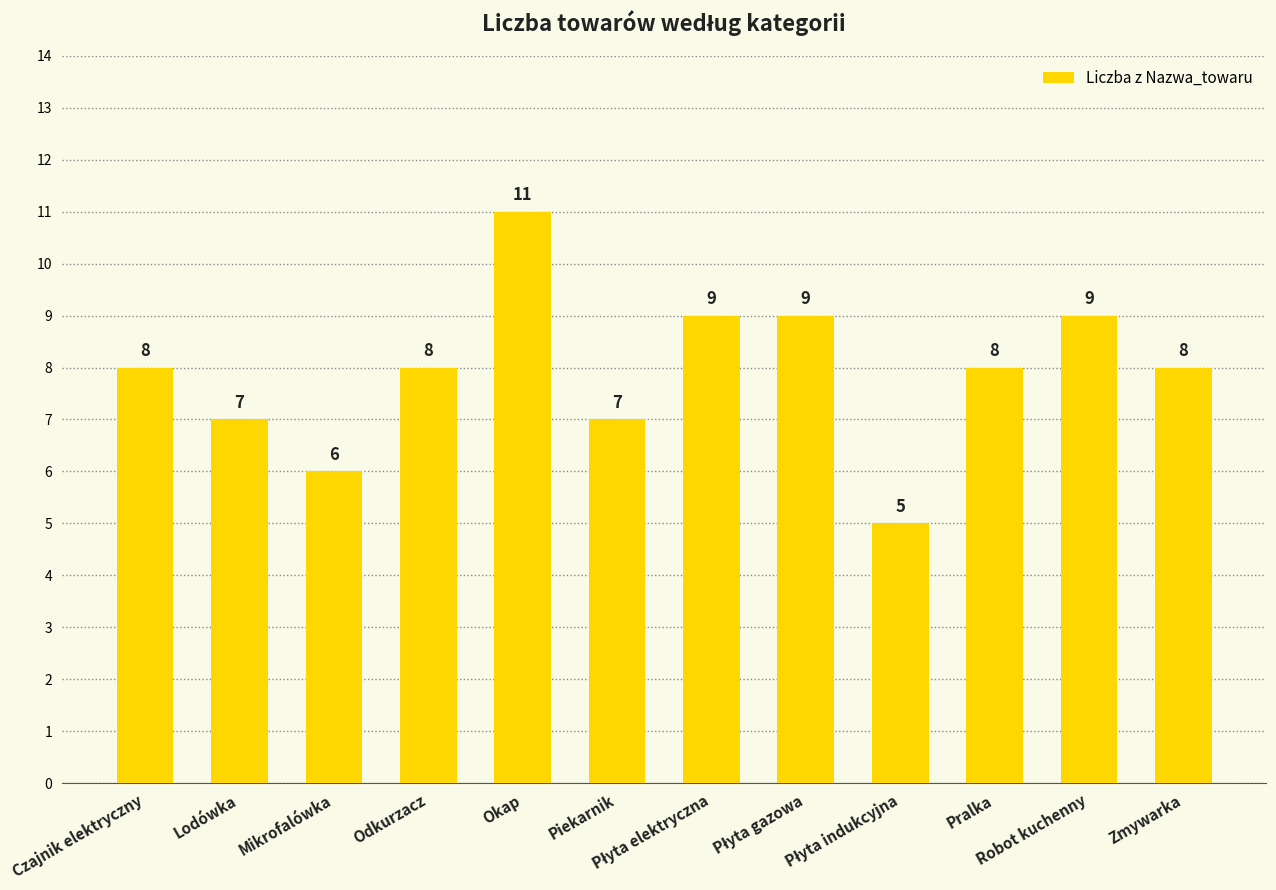

What is the smallest value displayed?

5